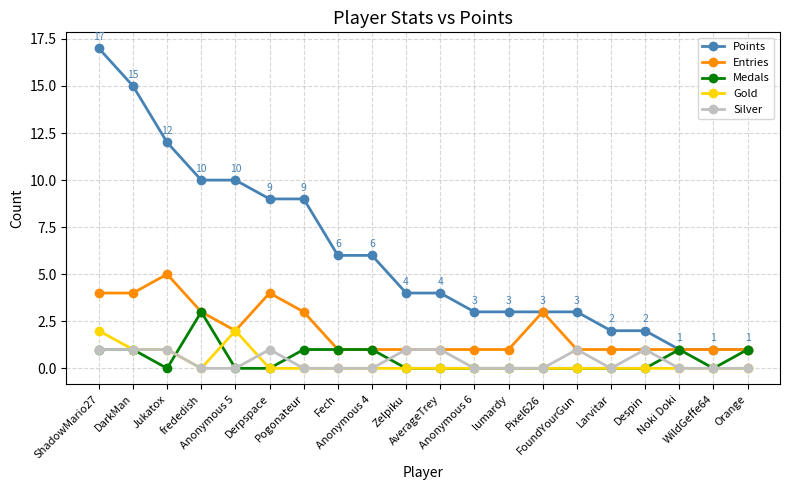

True or false: Medals has more than 0 points higher than both neighbors.

True